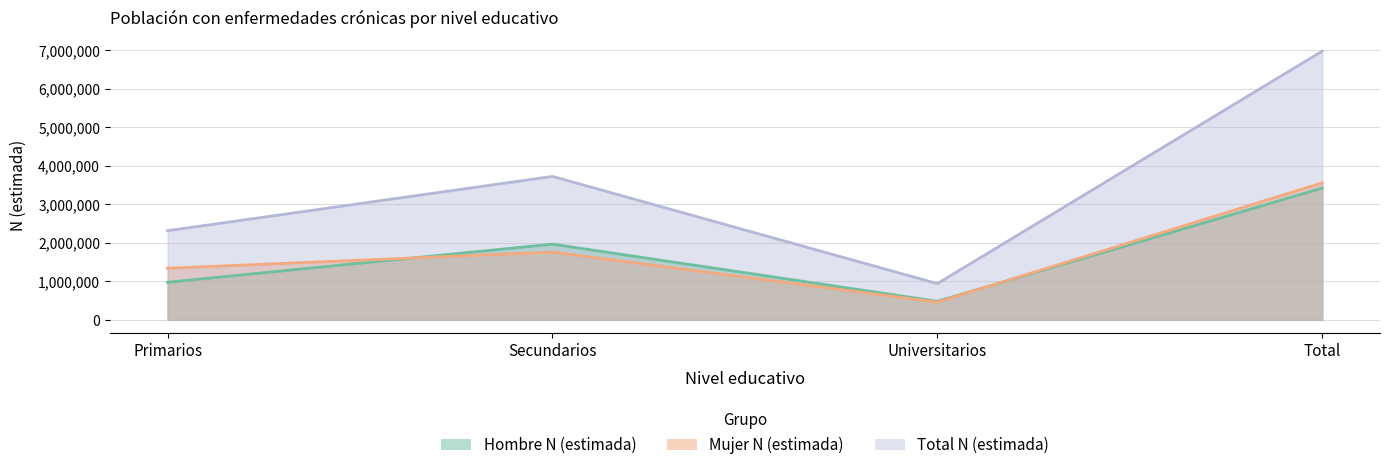

Which series has the largest range (max minus min)?

Total N (estimada)